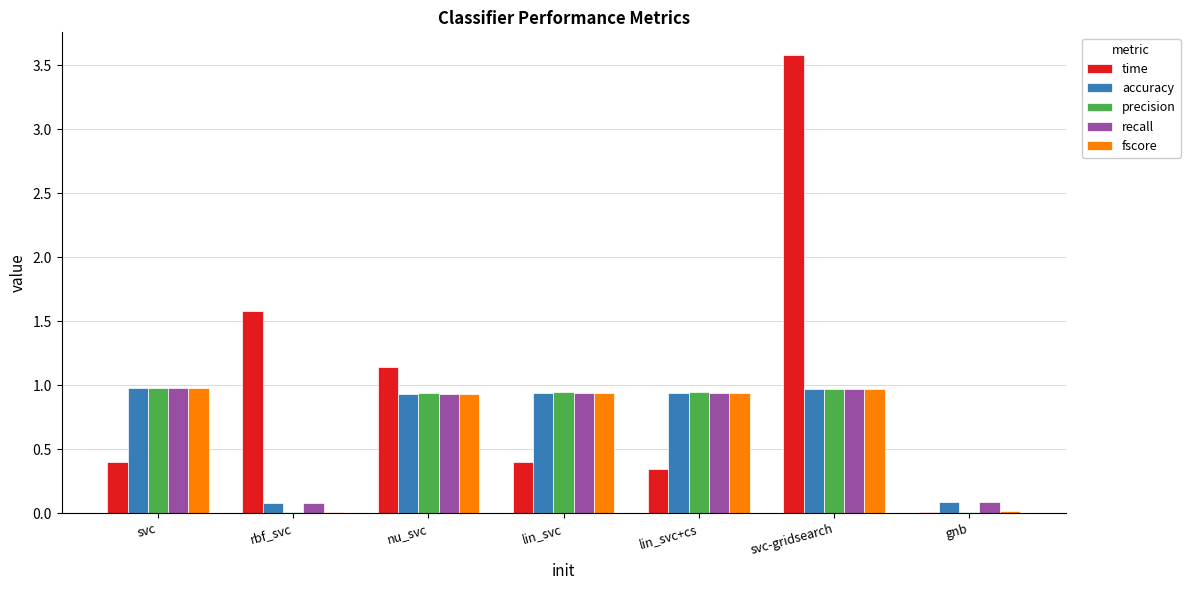

How many groups of bars are there?

7